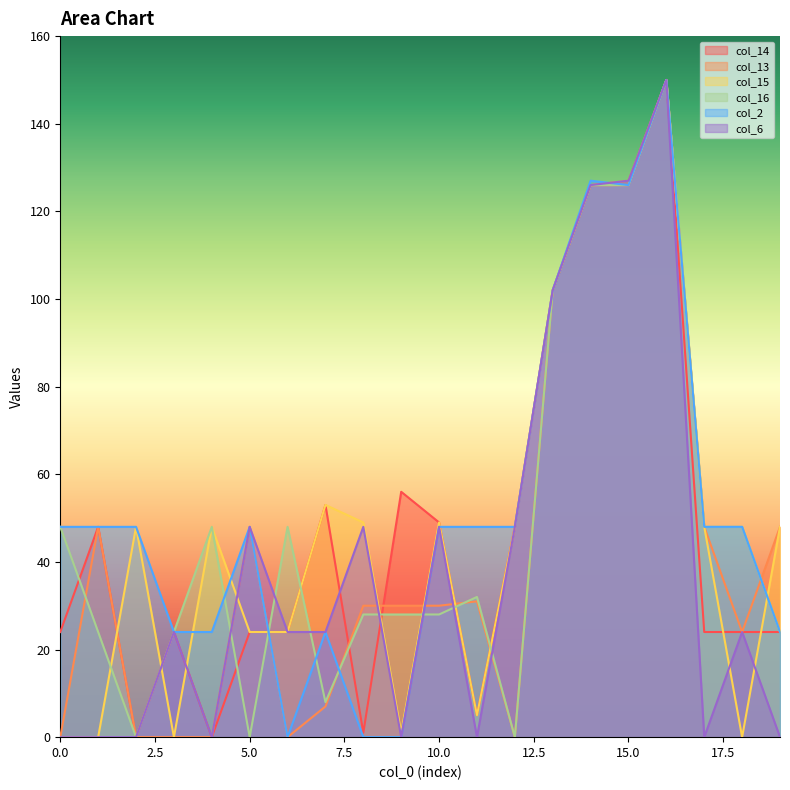

What is the difference between the maximum and minimum values in the col_2 series?

150